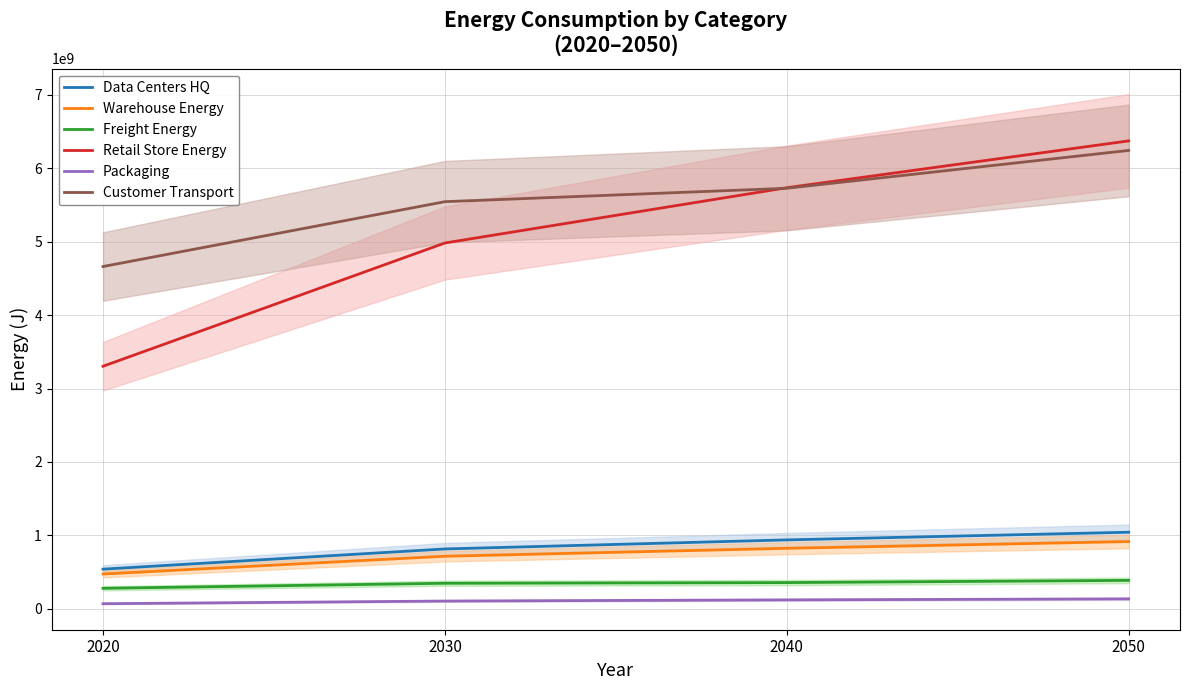

Reading left to right, extract all data points from this chart.

Data Centers HQ: 2020=541107042.2	2030=816051081.8	2040=939304228.7	2050=1043761000.0
Warehouse Energy: 2020=475171637.2	2030=716612977.4	2040=824847383.9	2050=916575805.7
Freight Energy: 2020=280515382.0	2030=348902395.2	2040=358035623.7	2050=388136007.5
Retail Store Energy: 2020=3302756835.5	2030=4980933675.4	2040=5733234313.8	2050=6370807452.7
Packaging: 2020=70805504.8	2030=106782769.9	2040=122910819.6	2050=136579306.3
Customer Transport: 2020=4660445338.2	2030=5543208753.1	2040=5725672915.9	2050=6240744704.7